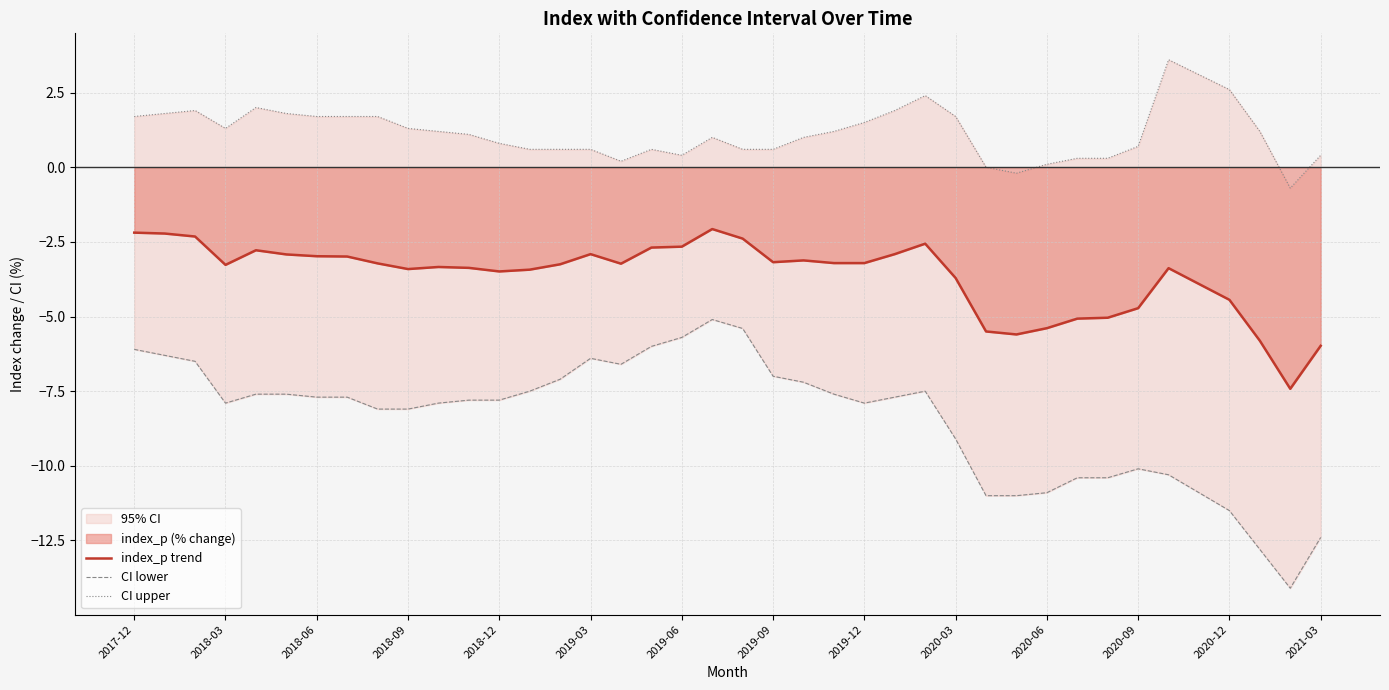

What is the label of the 1st point from the left?

2017-12